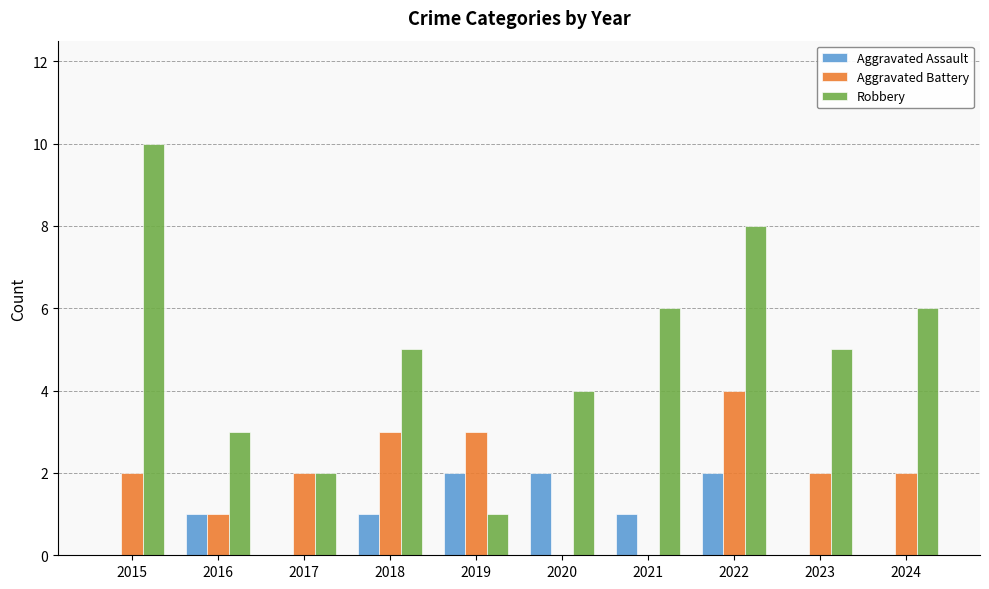

What is the sum of all Aggravated Battery values?

19